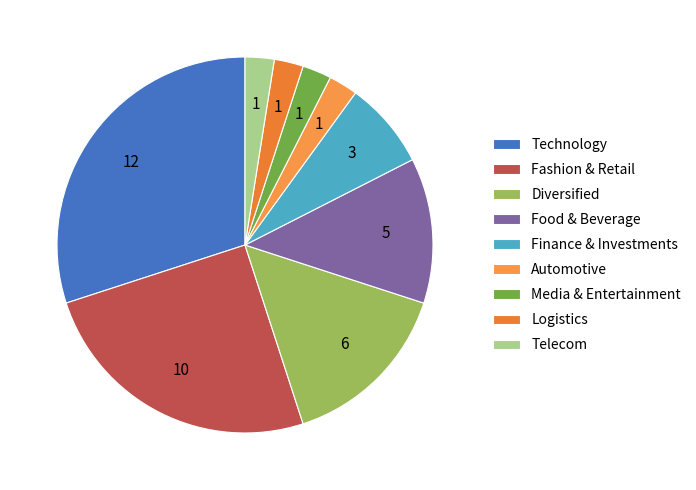

Approximately how many times larger is the value at Automotive compared to Diversified?

0.2